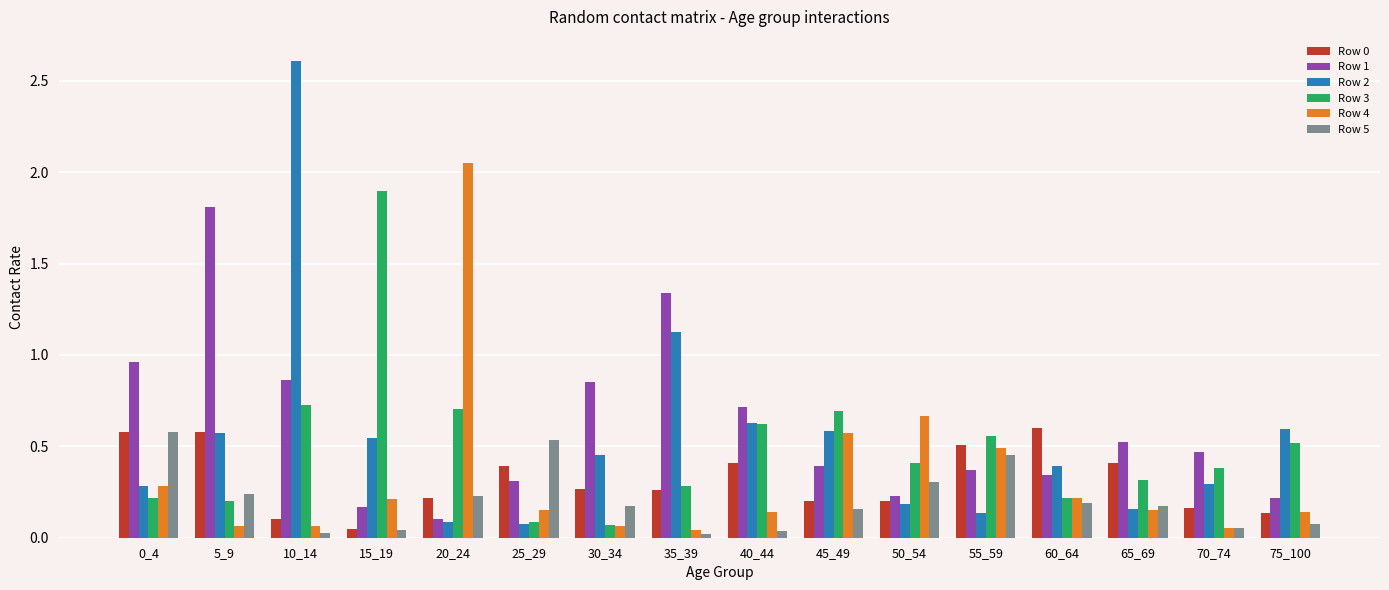

At which label is Row 2 closest to 1?

35_39